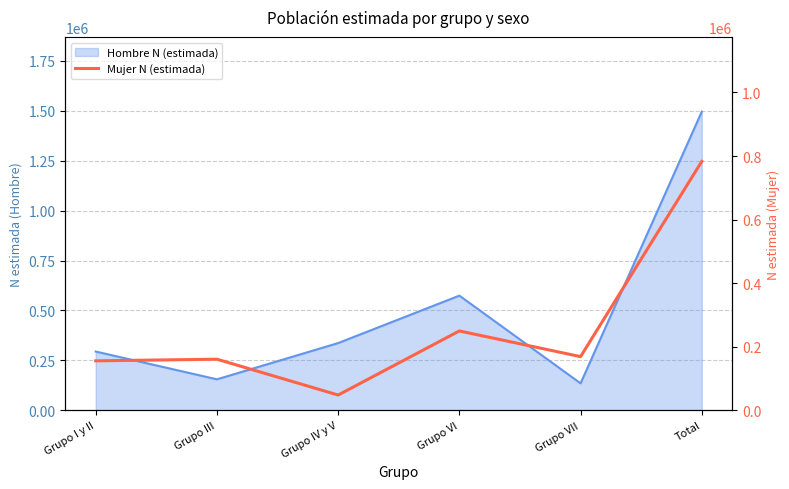

The chart shows a value of 34222 at Grupo III. True or false?

False